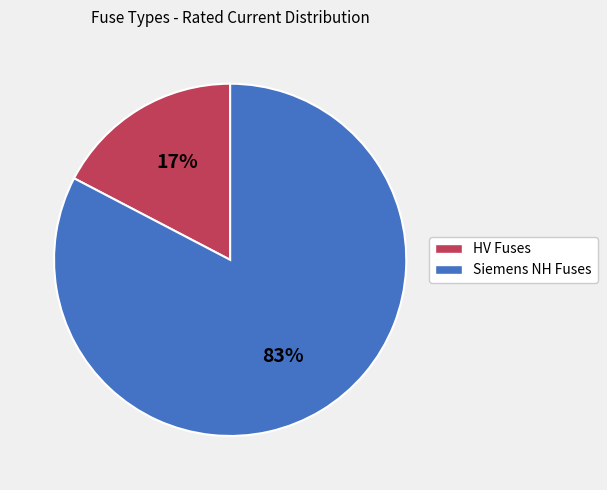

Is there any slice that represents more than half of the pie?

Yes